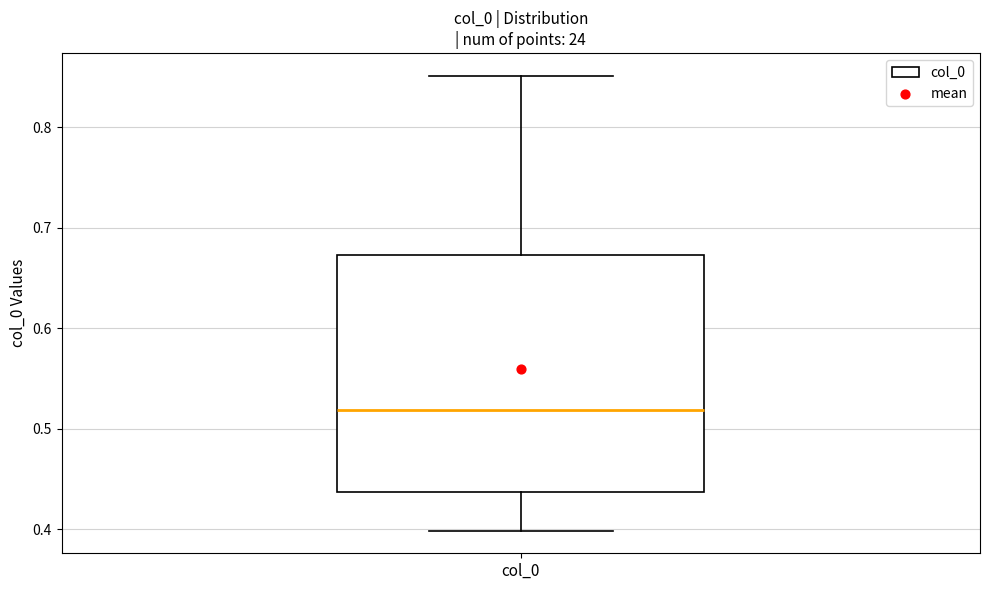

Where does the lower whisker of the box for col_0 end on the y-axis? The values are not printed on the chart, so give them approximately, as read against the axis.

0.40